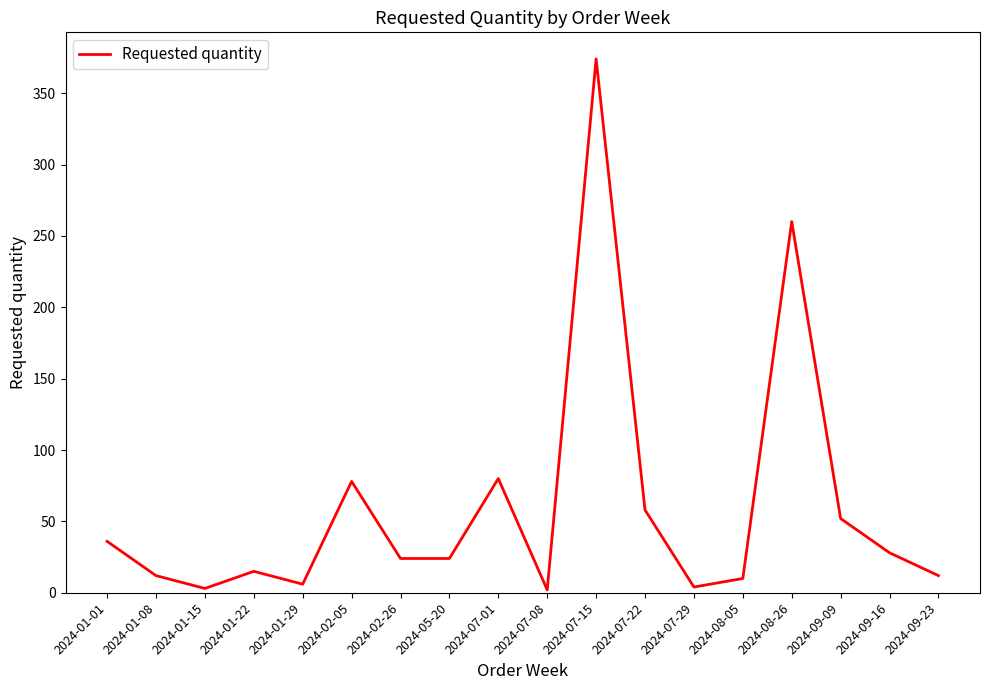

What is the average value?

60